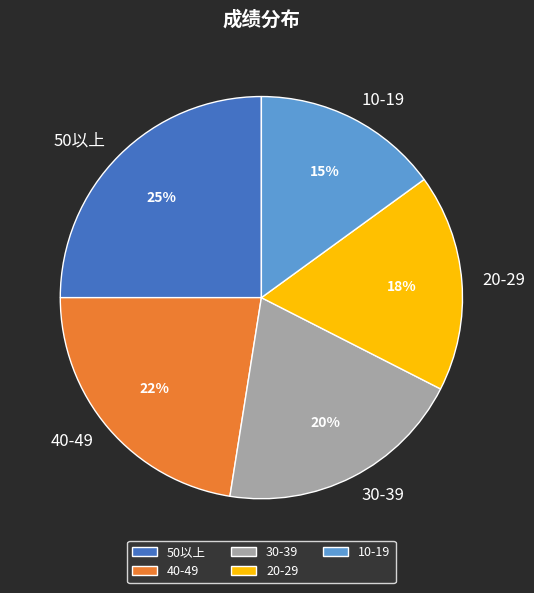

What is the ratio of the value at 20-29 to the value at 50以上?

0.7